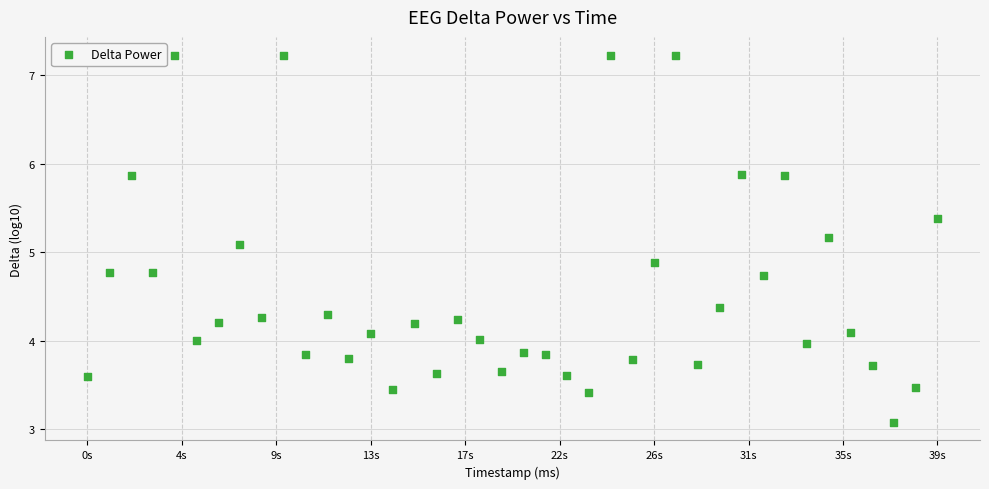

What is the range of Y values (max minus min)?

4.1